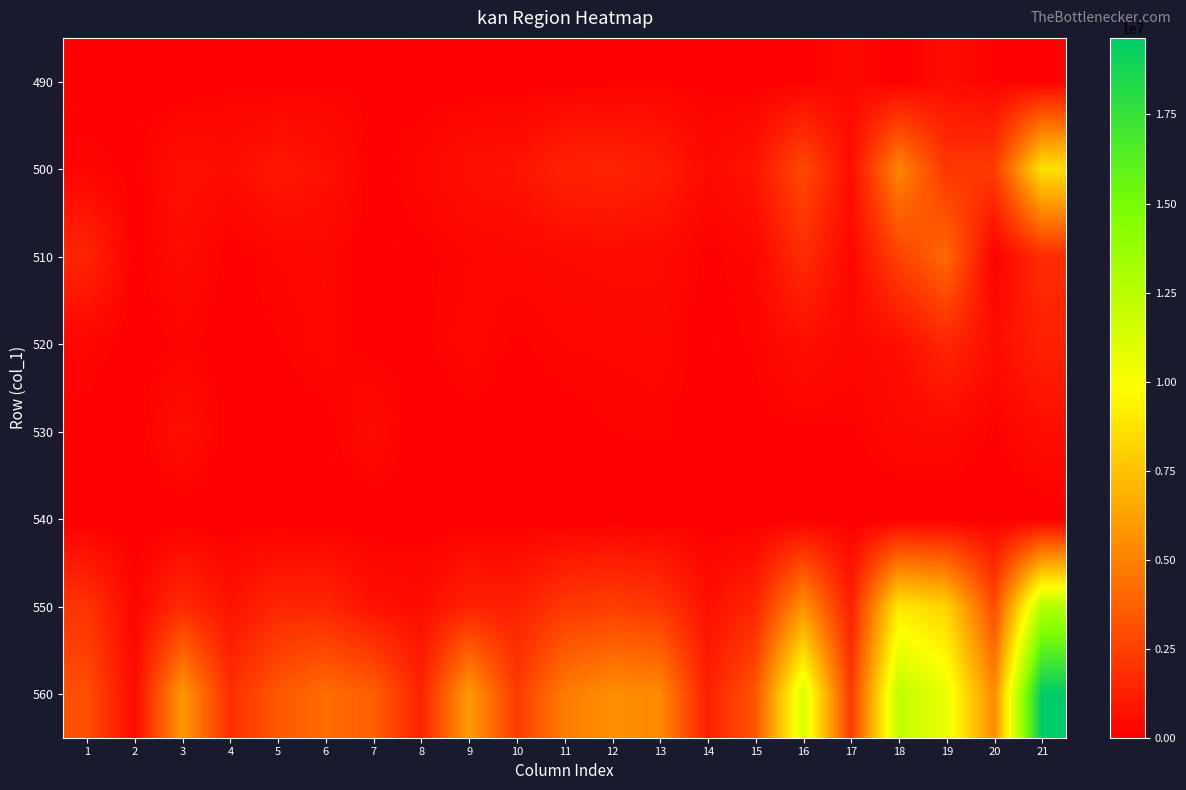

At which category is the sum across all series the highest?

21